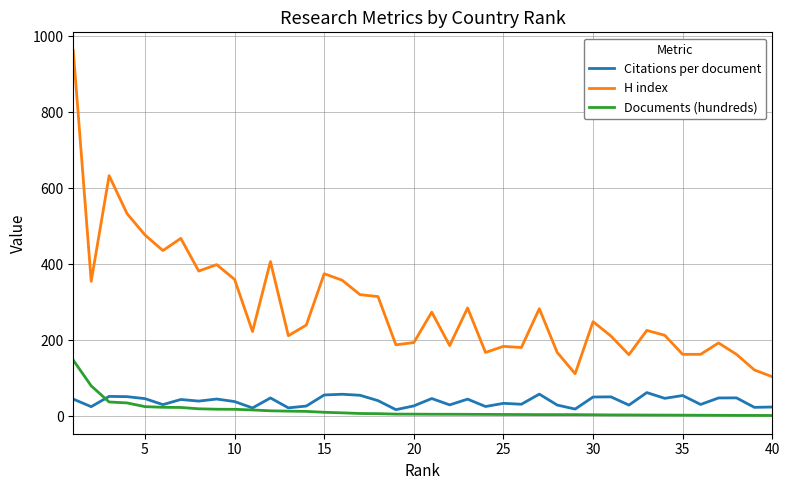

Which series has the widest spread of values?

H index